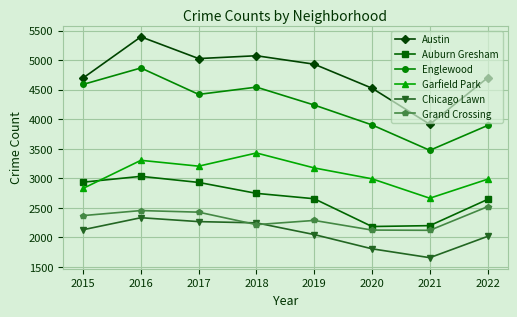

What is the total value across all series at 2020?

17539